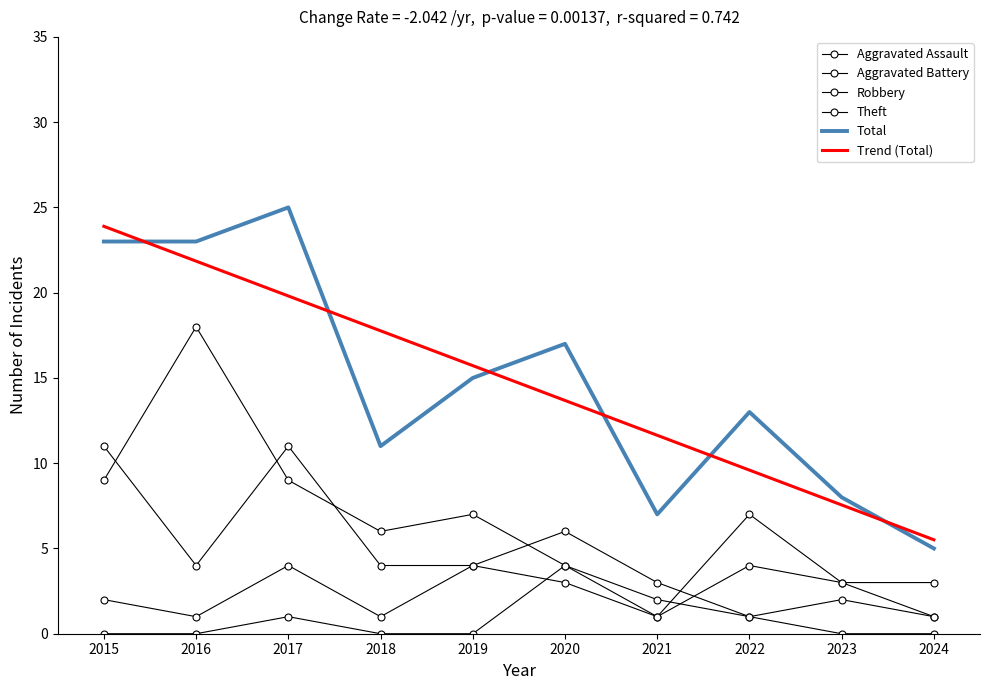

Which series has the largest total across all categories?

Trend (Total)